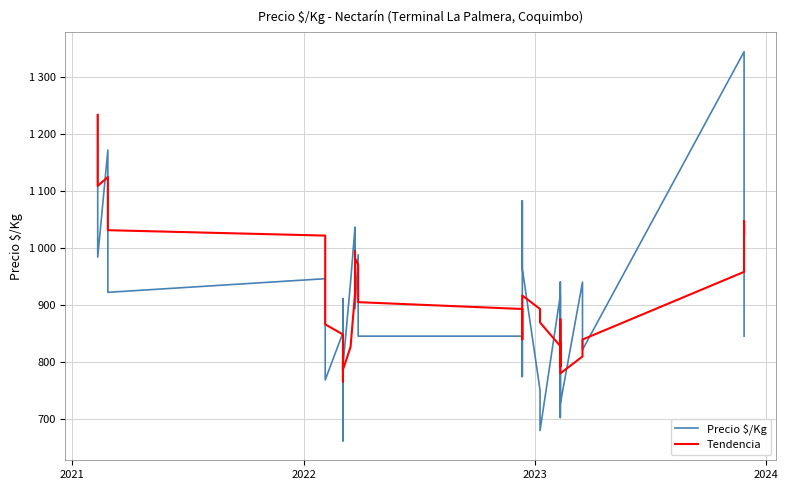

The Tendencia series shows 606.8 at 5. True or false?

False